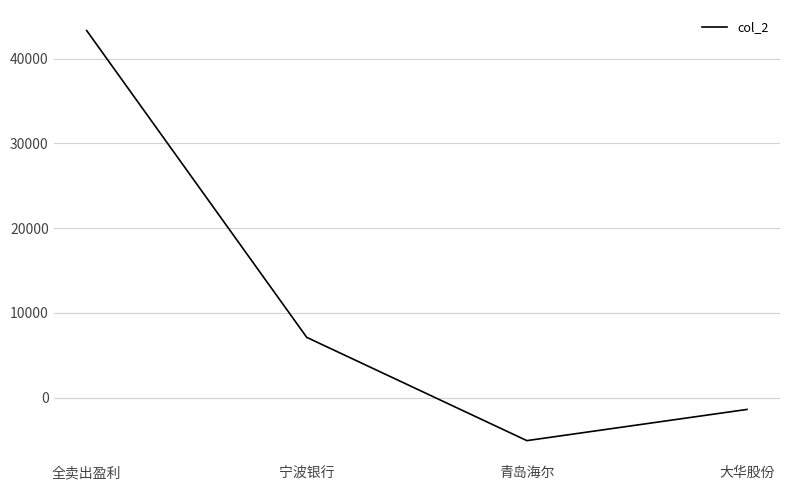

What is the sum of the values at 青岛海尔 and 宁波银行?

2056